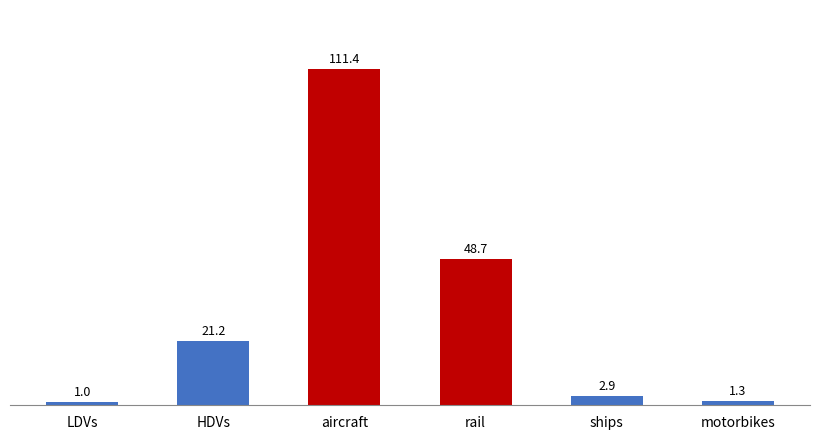

Between ships and motorbikes, which is larger?

ships